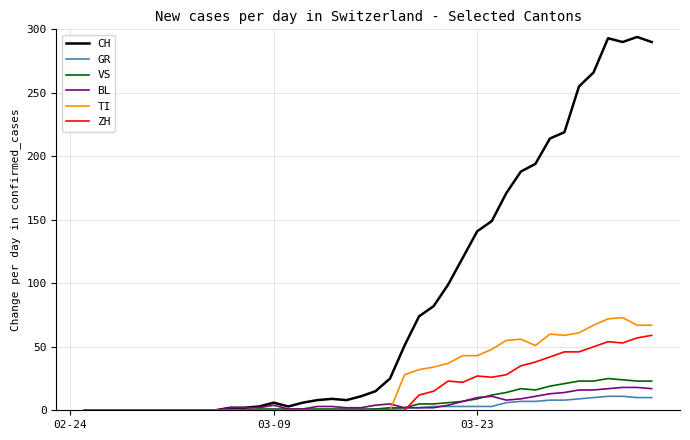

Which series has the widest spread of values?

CH